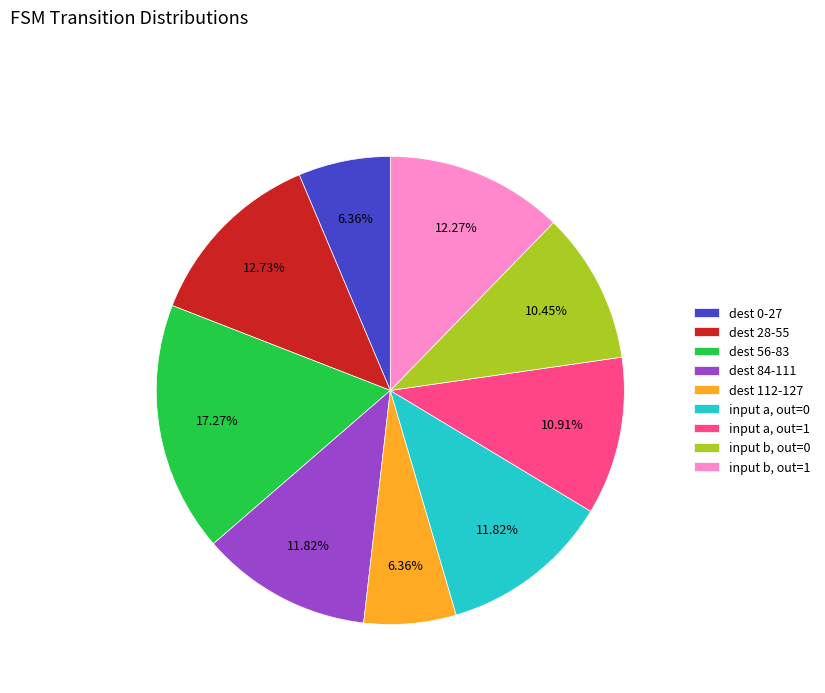

Combined, do input a, out=1 and dest 56-83 account for over 50%?

No